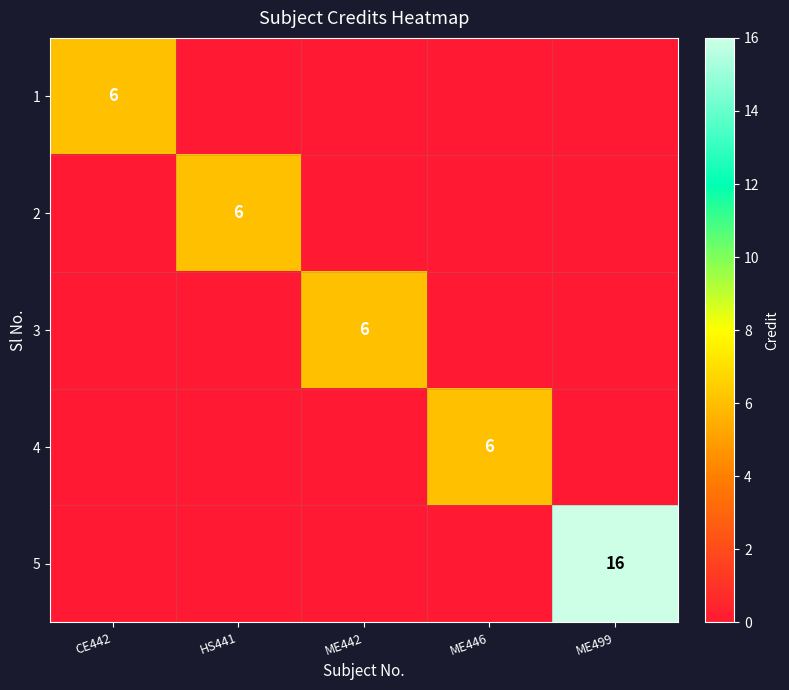

The value of 2 at HS441 is 8. True or false?

False